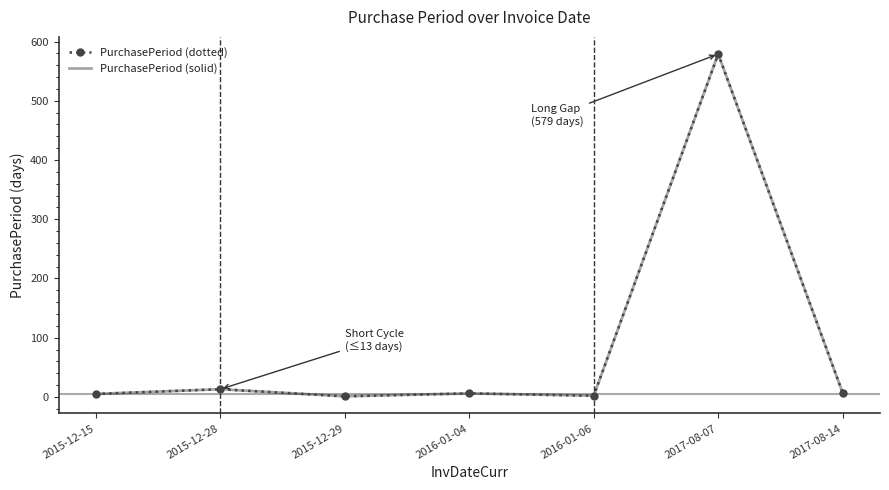

True or false: PurchasePeriod (dotted) and PurchasePeriod (solid) intersect in this chart.

False